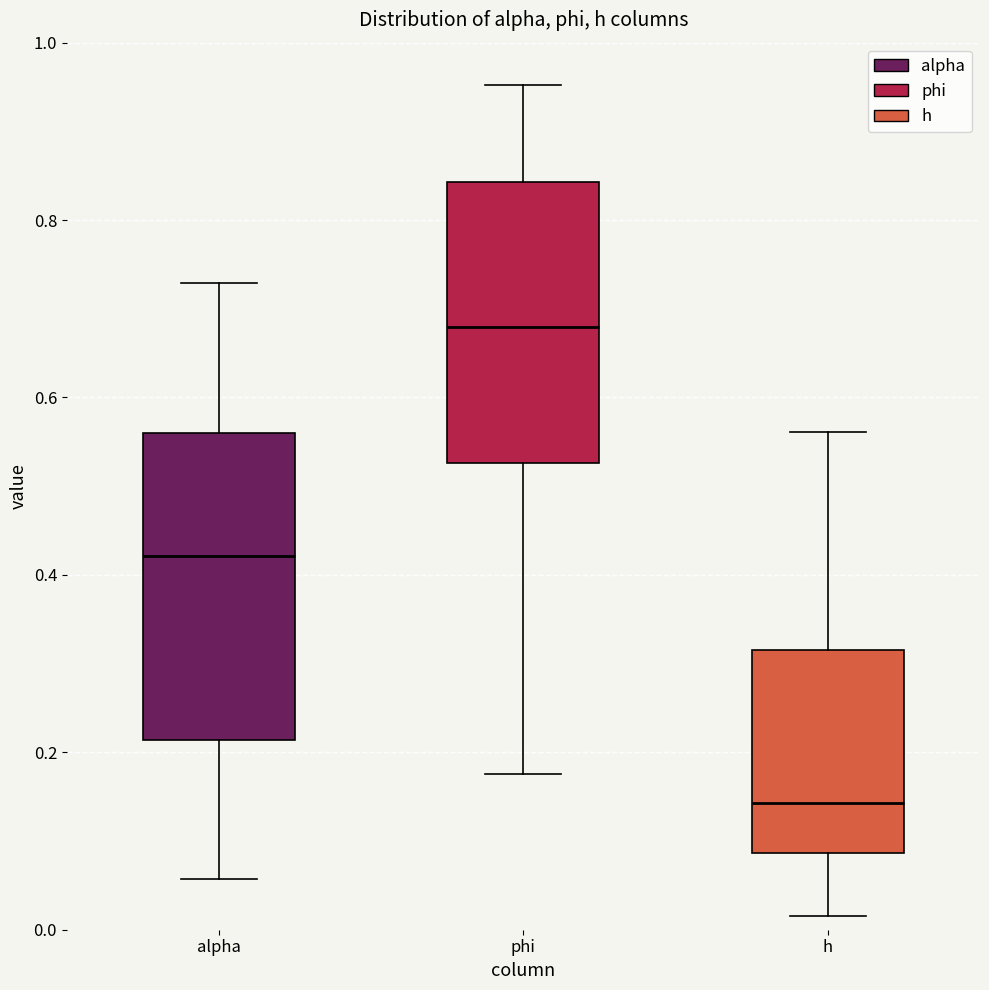

Which box's median line is the highest?

phi